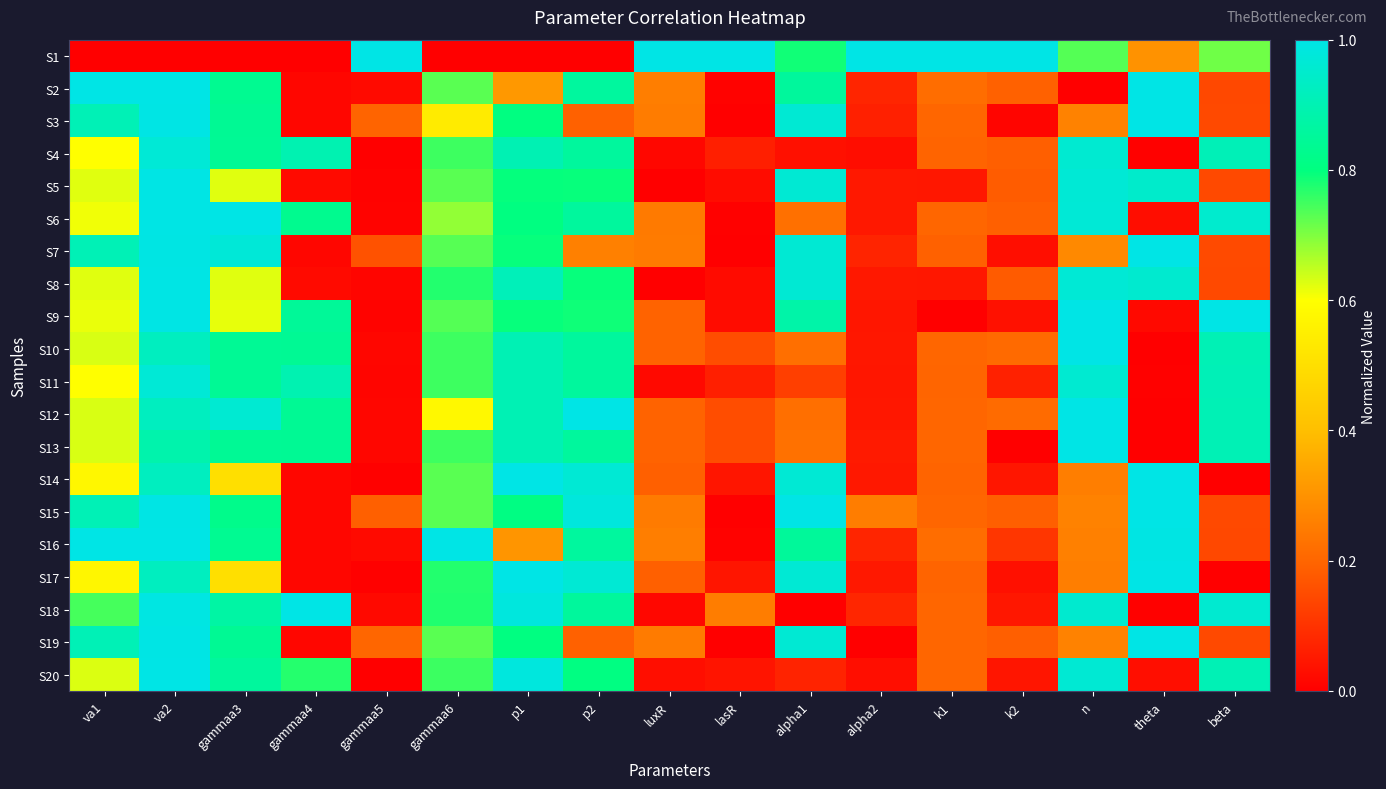

At va1, list the series in order from smallest to largest.

S1, S17, S14, S4, S11, S6, S9, S5, S8, S20, S10, S12, S13, S18, S3, S7, S15, S19, S2, S16